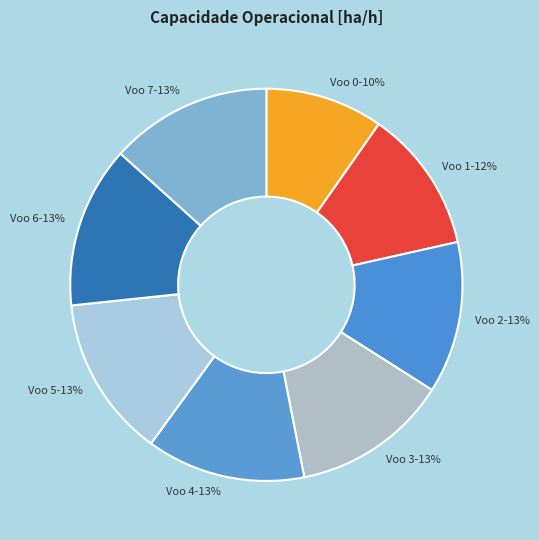

Is it true that Voo 1 is 23% of the pie?

False